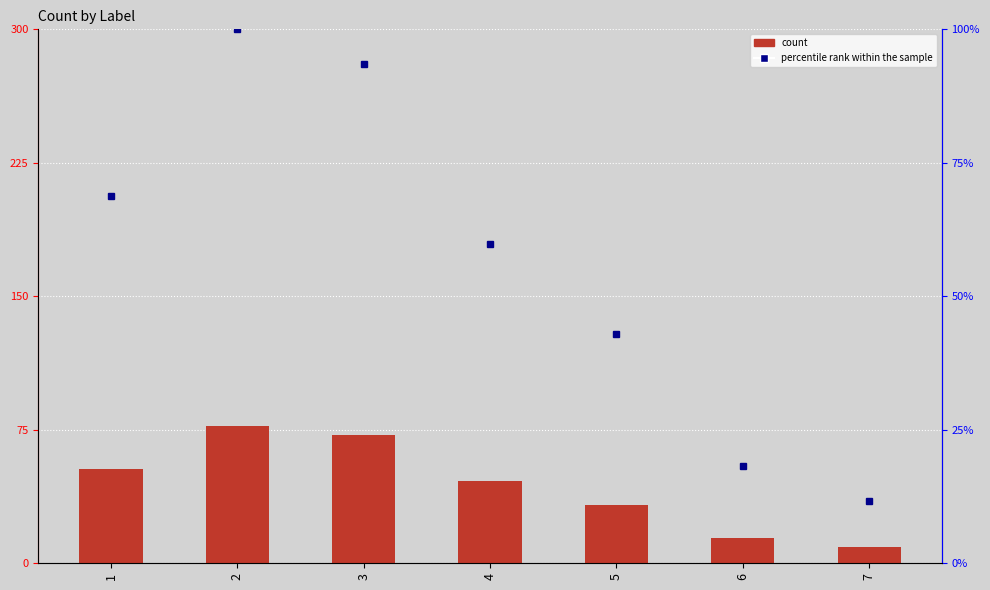

Is it true that percentile rank within the sample equals 68.8 at 5?

False